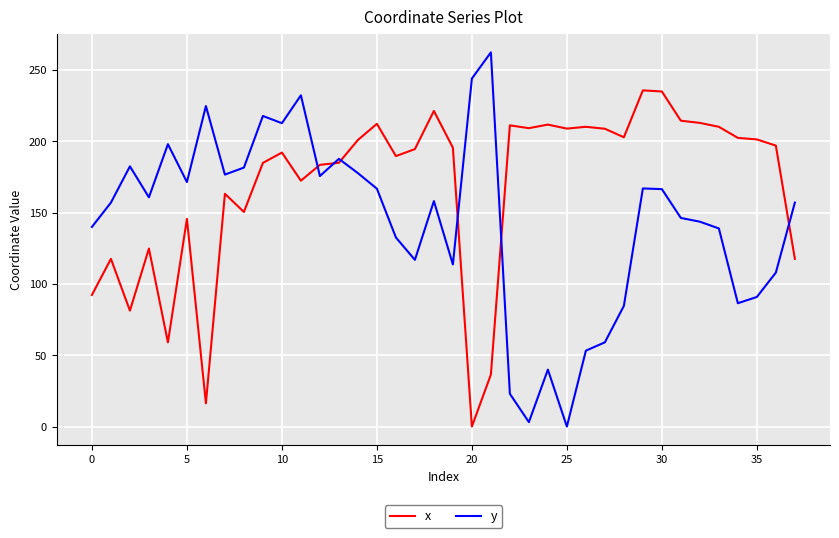

List the series in order of their peak value, lowest first.

x, y